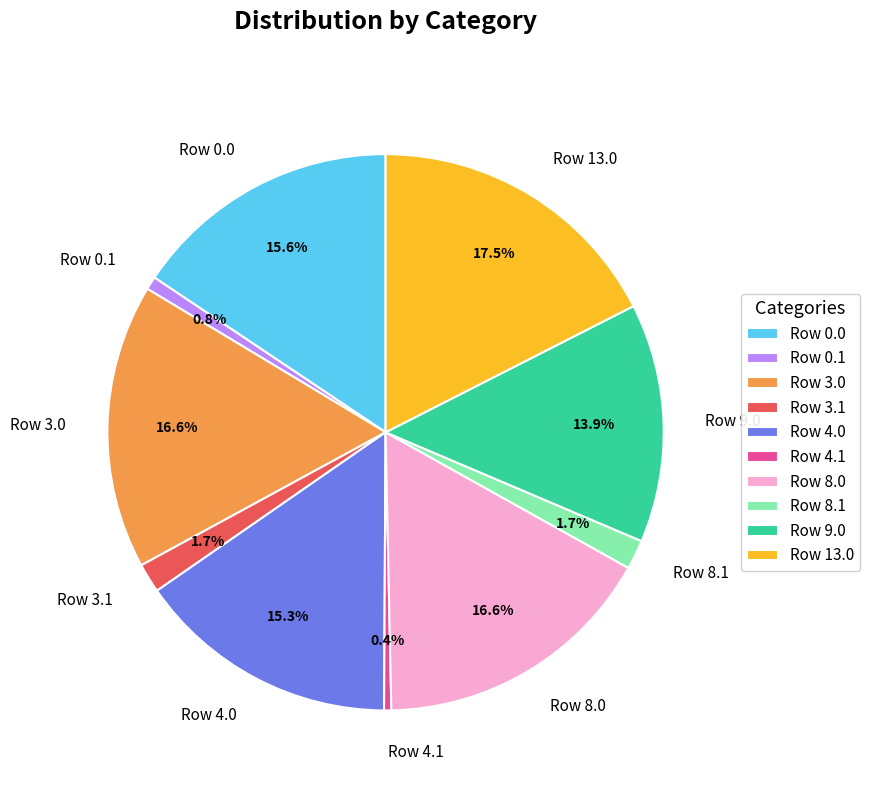

Do Row 8.0 and Row 4.0 together represent more than half of the pie?

No